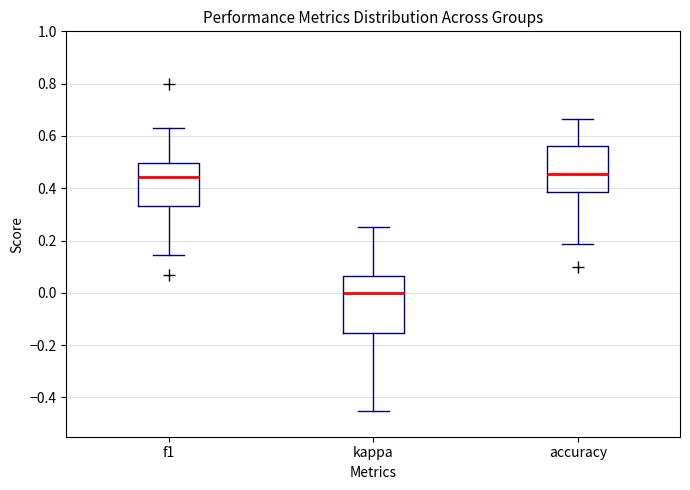

Which box is the tallest, from its lower edge to its upper edge?

kappa